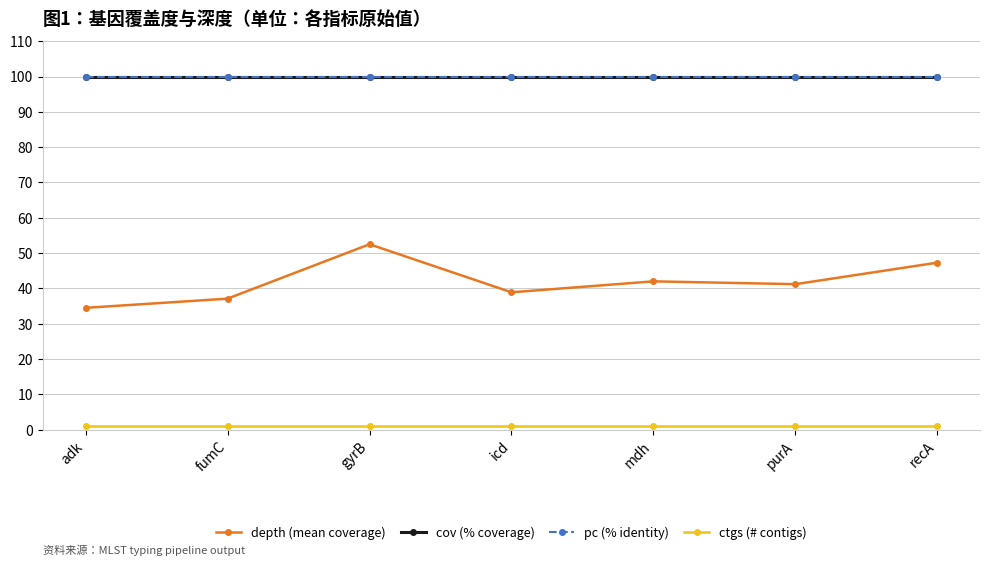

What position from the left is fumC?

2